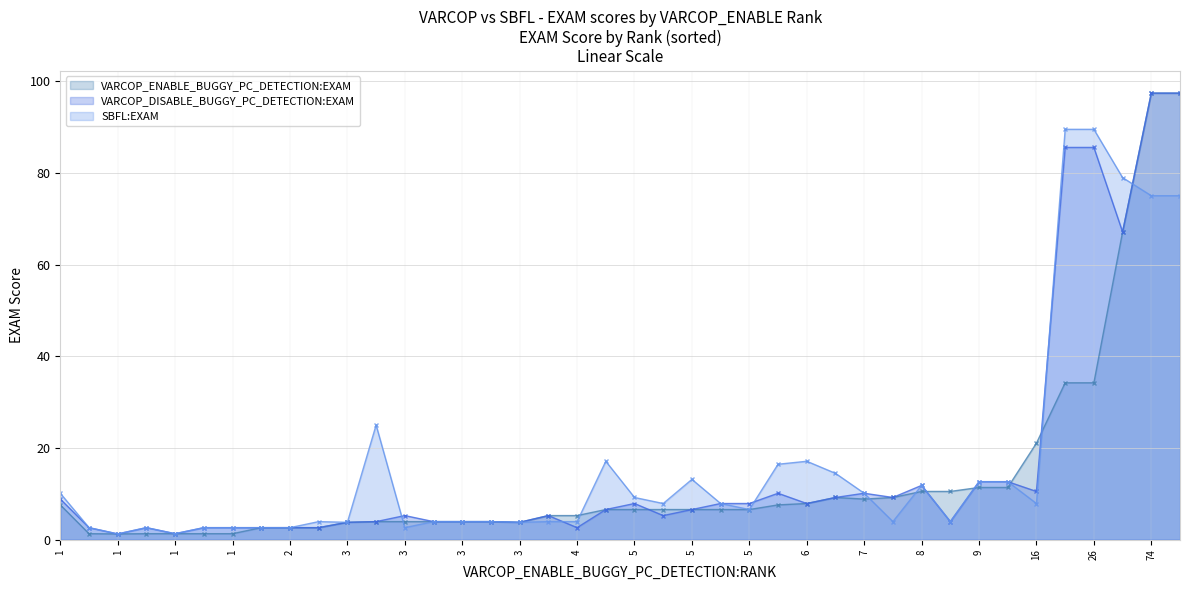

Where is VARCOP_DISABLE_BUGGY_PC_DETECTION:EXAM nearest to the value 49?

51